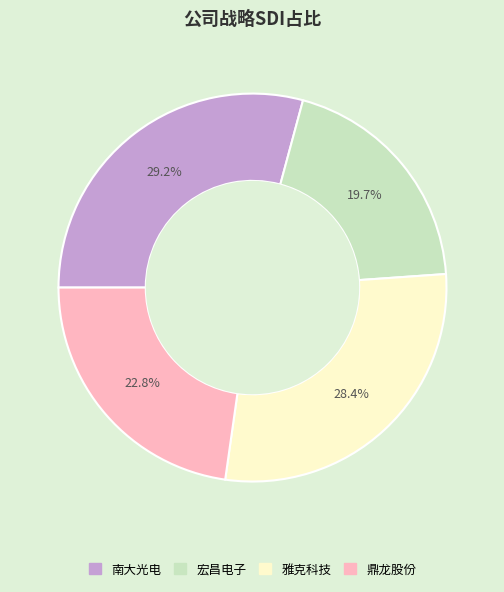

Count the number of slices in the pie.

4